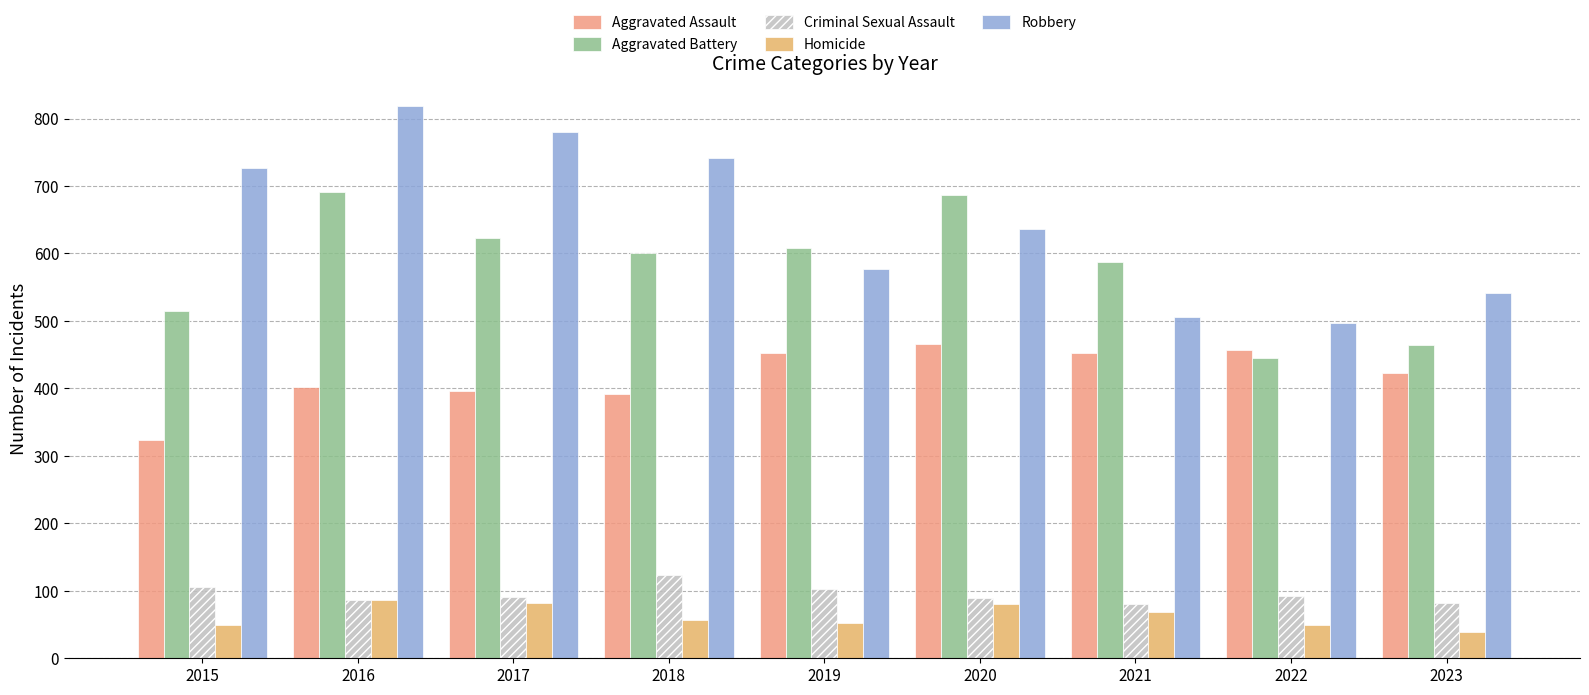

At 2015, list the series in order from smallest to largest.

Homicide, Criminal Sexual Assault, Aggravated Assault, Aggravated Battery, Robbery